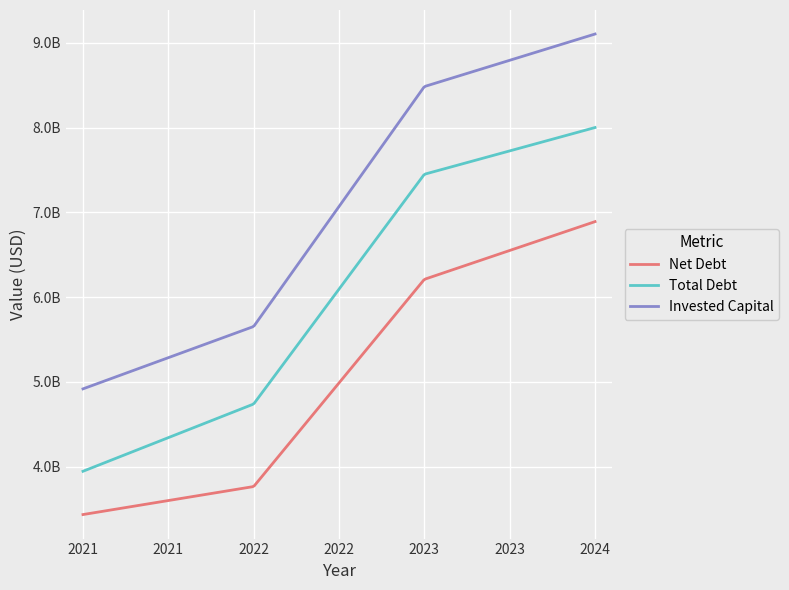

What are all the series names shown in the legend?

Net Debt, Total Debt, Invested Capital